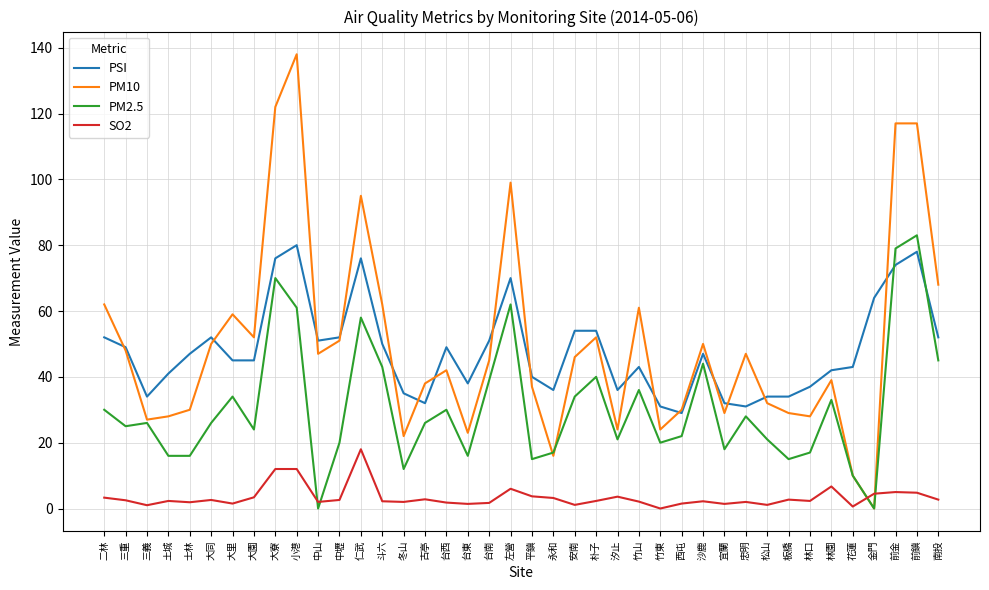

The value of PSI at 中壢 is 14.9. True or false?

False